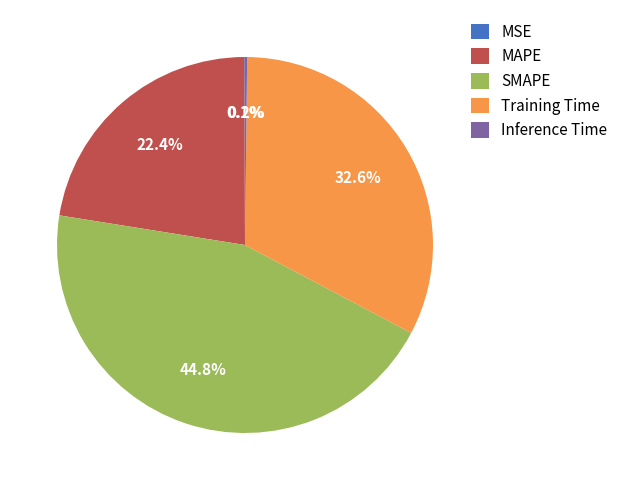

To the nearest percent, what is the difference between the largest and smallest slice percentages?

45%